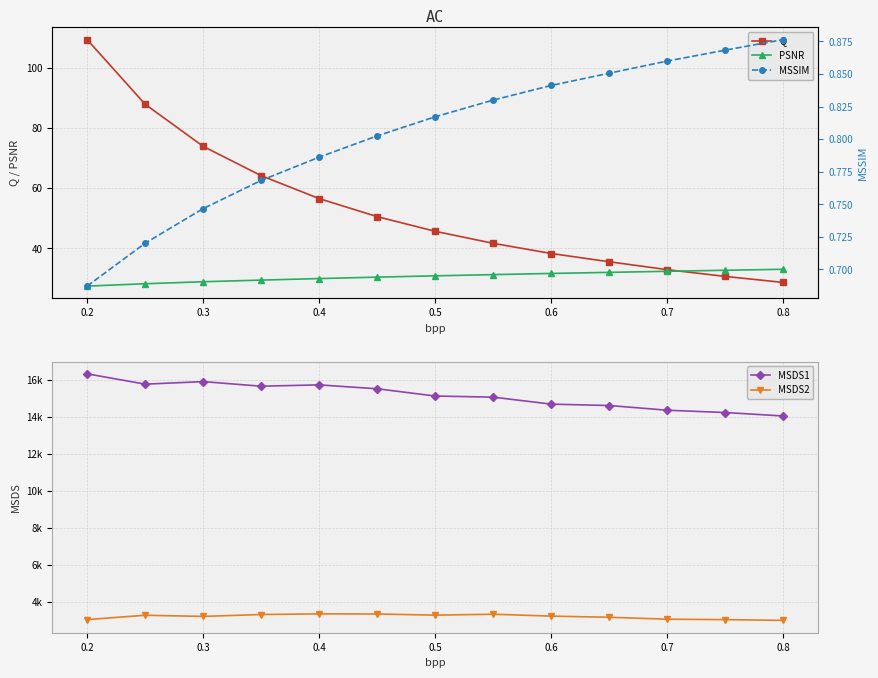

What is the minimum value for Q?

28.6